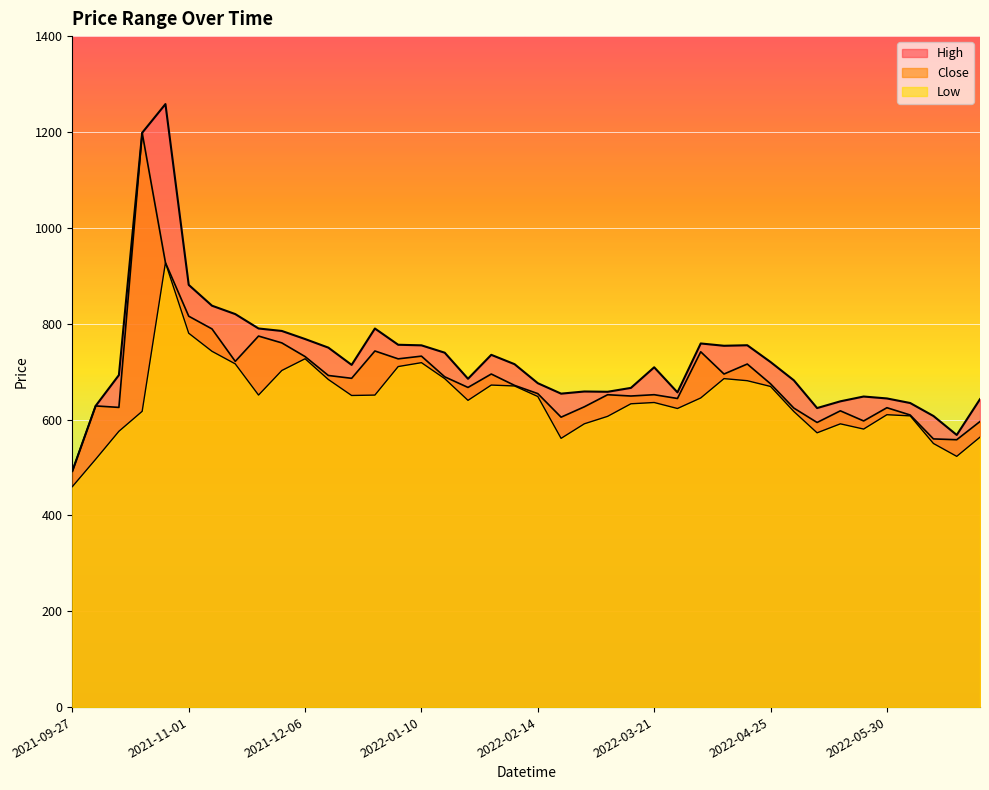

At which category does Low reach its first local peak?

2021-10-25